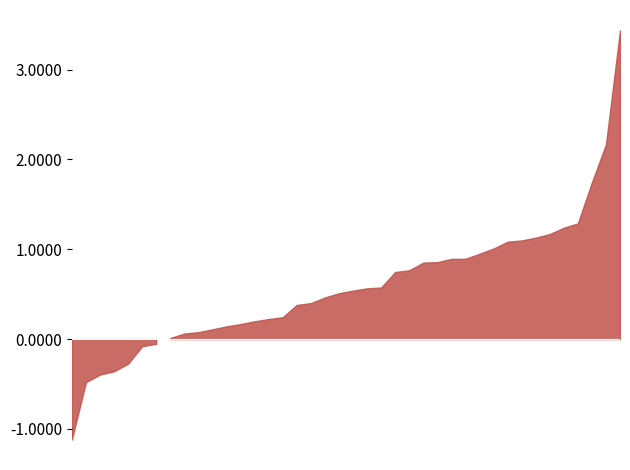

Rank the categories by value from lowest to highest.

2015-04-22, 2015-04-21, 2015-04-16, 2015-04-23, 2015-04-27, 2015-04-13, 2015-04-15, 2015-05-14, 2015-04-24, 2015-05-12, 2015-05-13, 2015-04-14, 2015-04-06, 2015-04-28, 2015-05-11, 2015-03-30, 2015-05-08, 2015-04-17, 2015-04-20, 2015-04-10, 2015-05-07, 2015-03-27, 2015-04-02, 2015-03-25, 2015-04-09, 2015-03-31, 2015-05-06, 2015-03-24, 2015-04-07, 2015-03-26, 2015-04-29, 2015-03-23, 2015-04-01, 2015-03-20, 2015-04-08, 2015-05-05, 2015-03-19, 2015-05-04, 2015-05-01, 2015-04-30